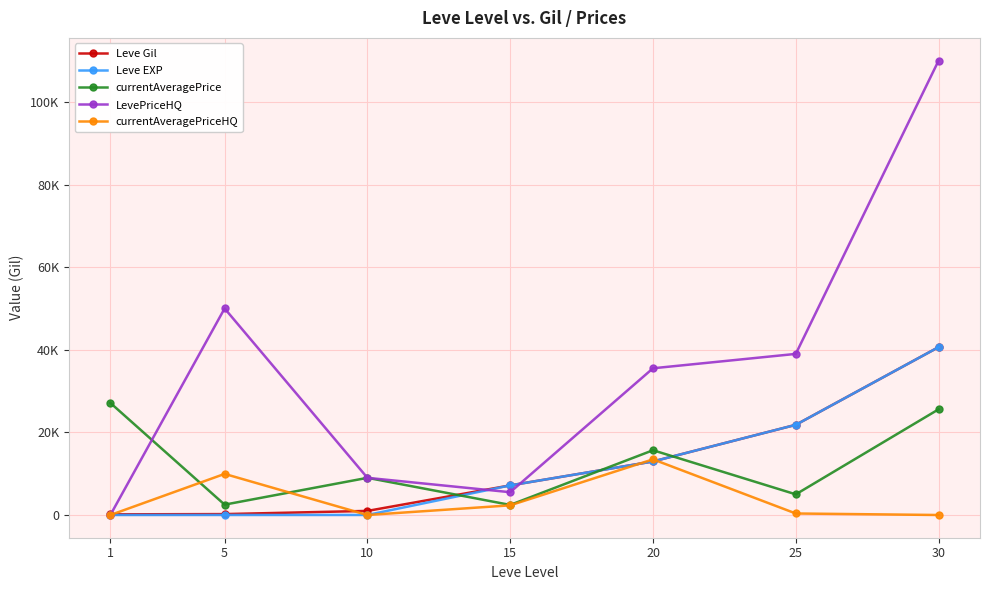

What is the sum of the Leve EXP values at 10 and 20?

12969